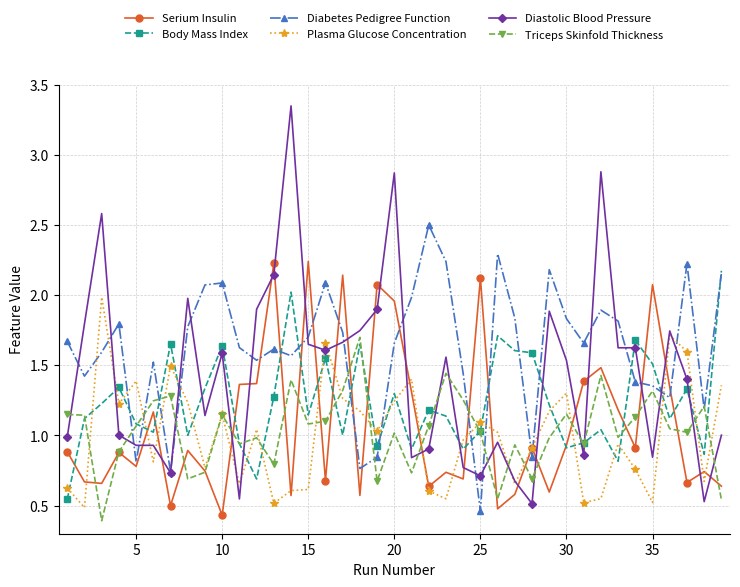

Which series has the largest total across all categories?

Diabetes Pedigree Function